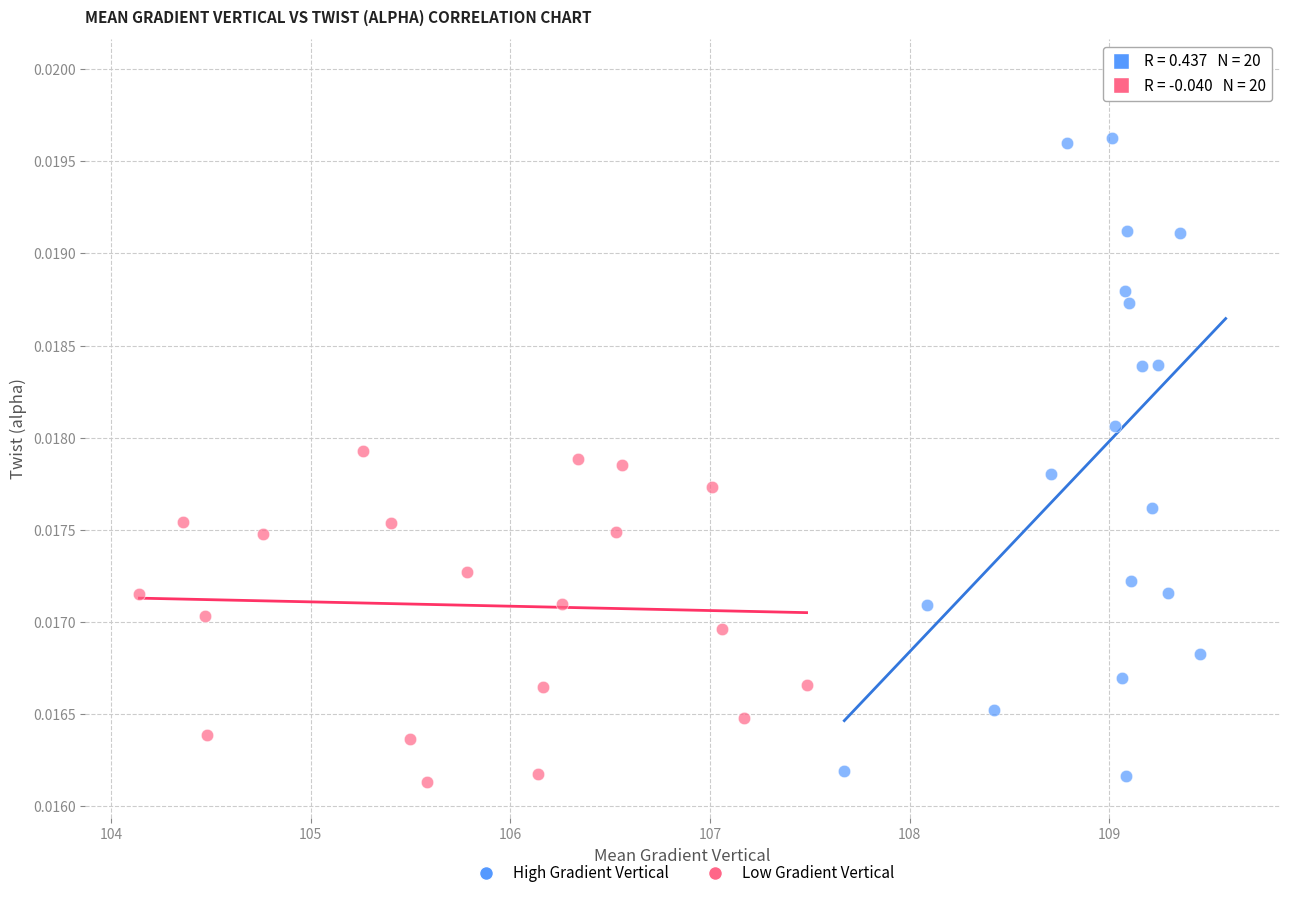

Which series has the largest Y range (max minus min)?

High Gradient Vertical